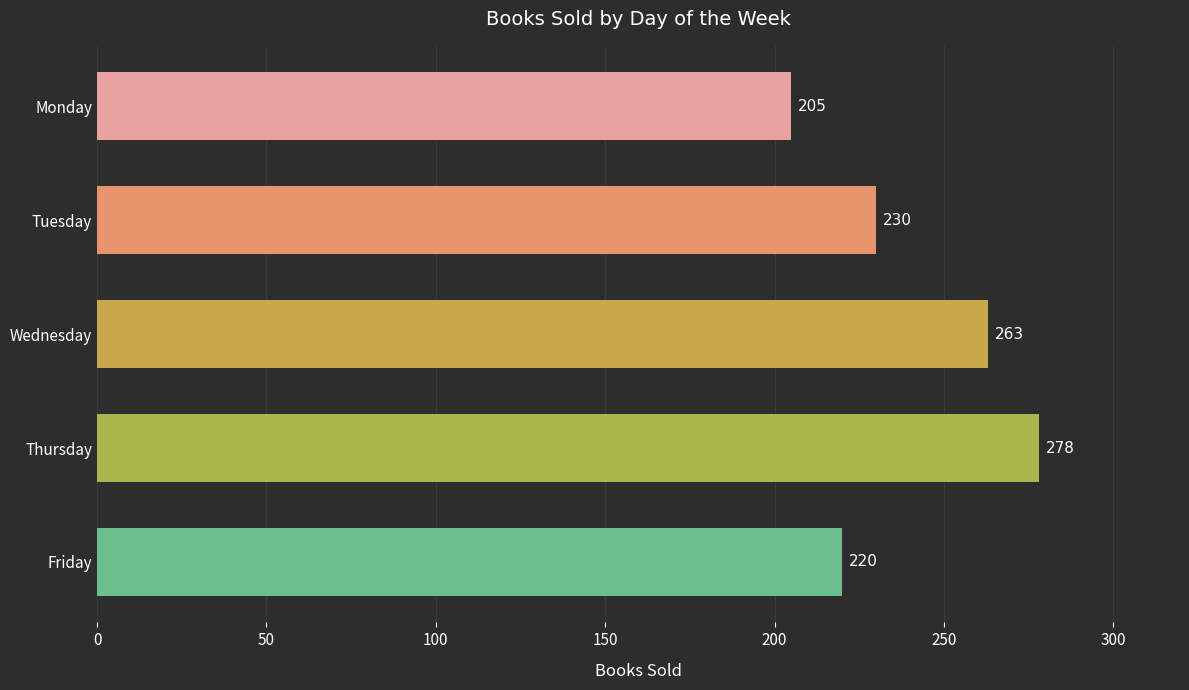

How many bars are there in total?

5